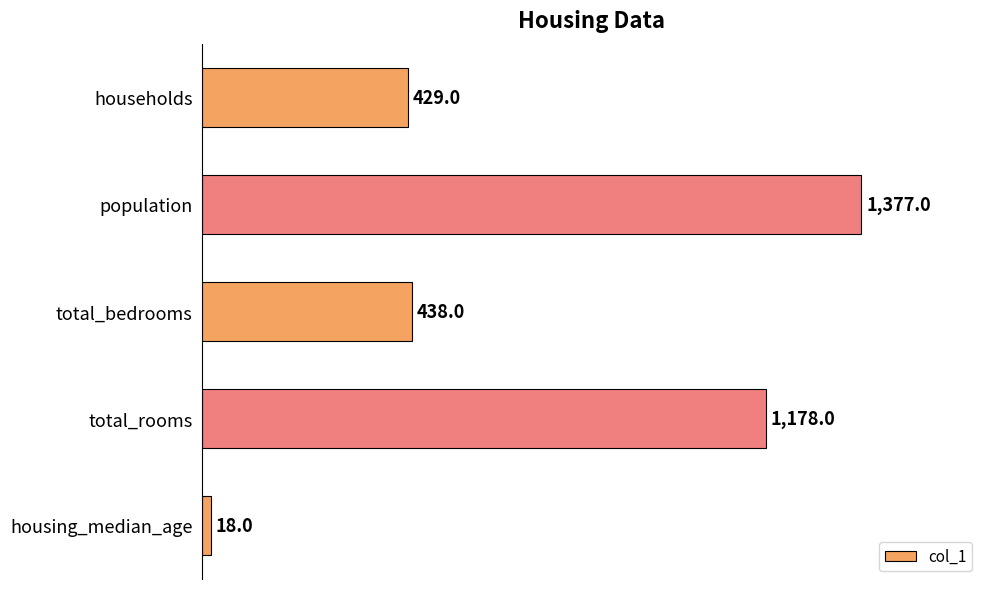

True or false: the data shows 1178 at total_rooms.

True